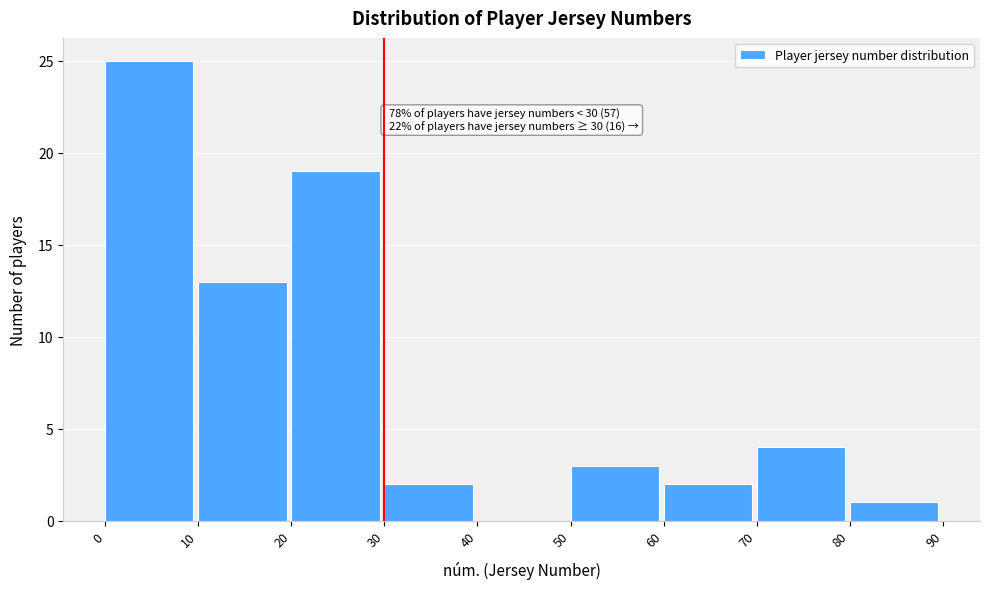

Over which range of the x-axis is the bar tallest?

0 to 10